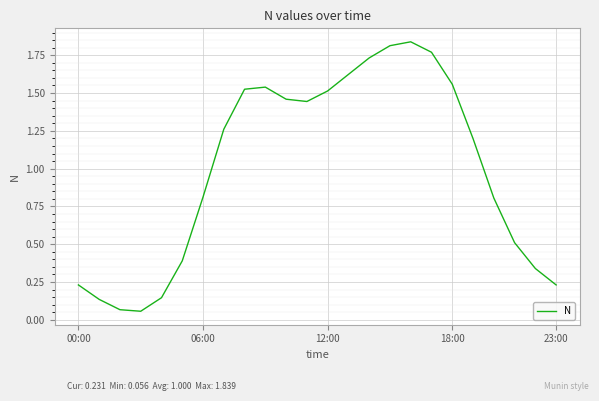

True or false: the data shows 0.3 at 23:00.

False